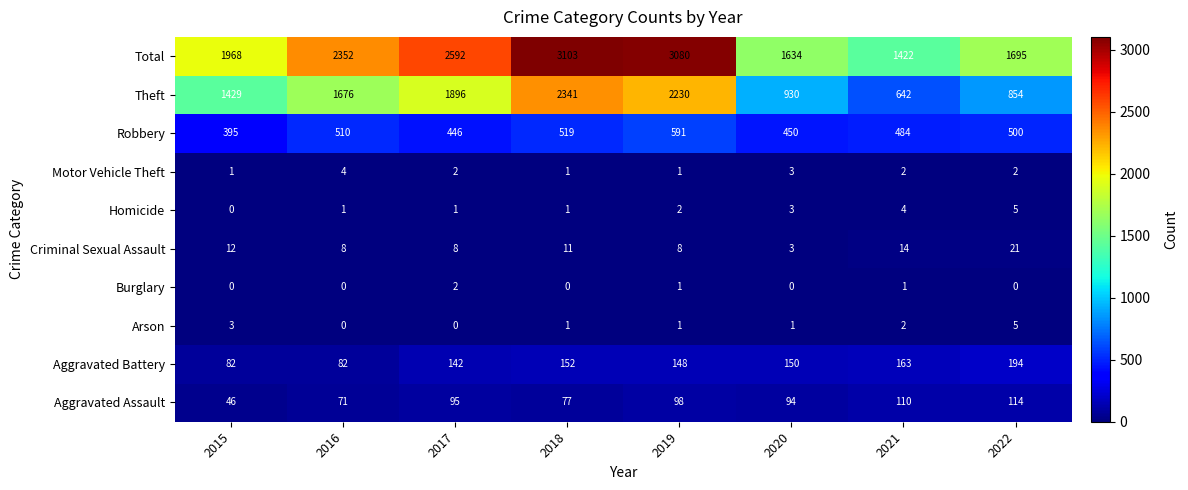

What is the difference between the maximum and minimum values in the Homicide series?

5